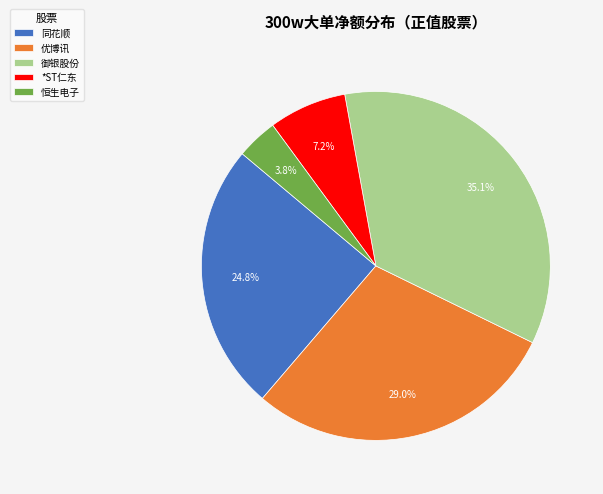

Which slice is the smallest?

恒生电子